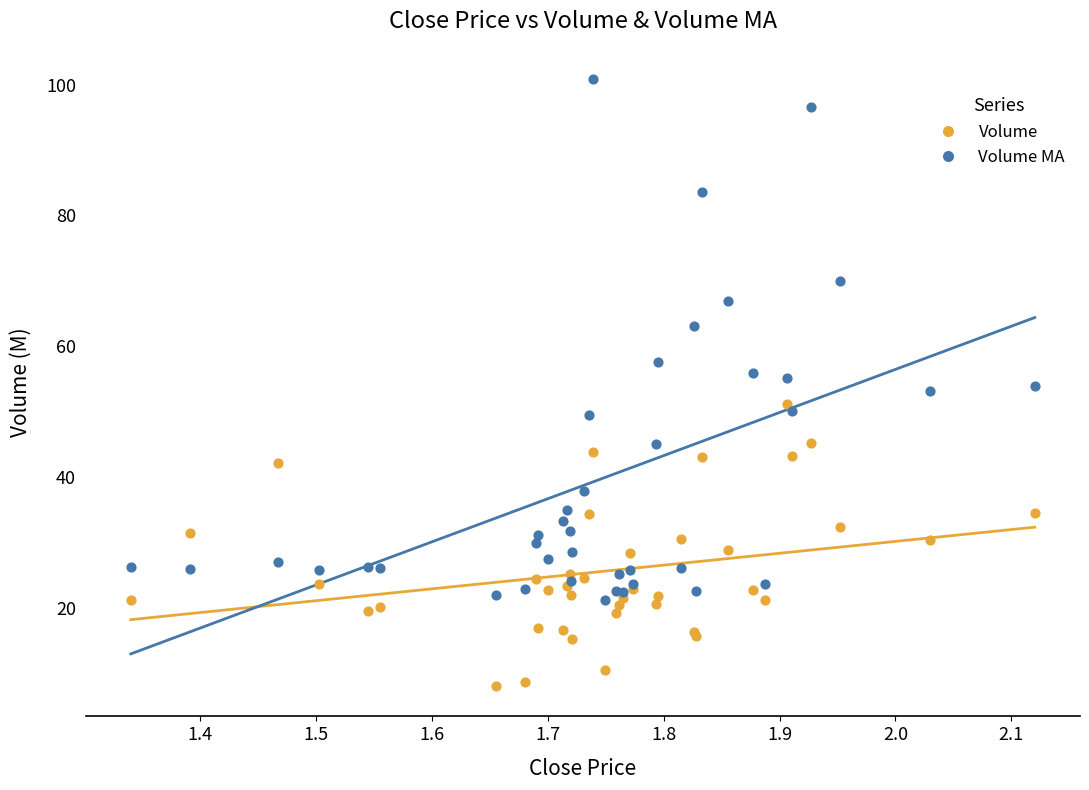

In the Volume MA series, what Y value is closest to 61?

63.1